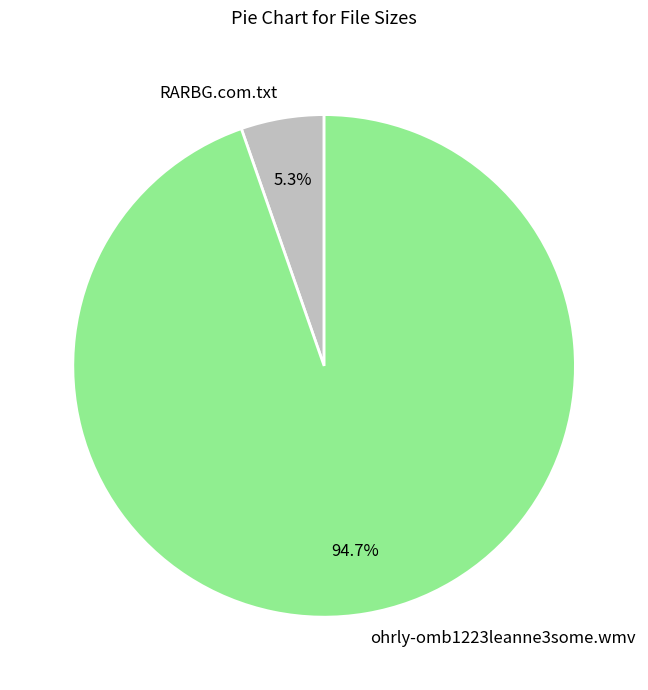

Which slice is the largest?

ohrly-omb1223leanne3some.wmv